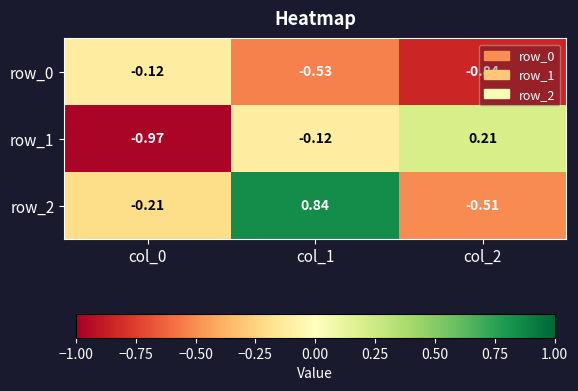

Is the value of row_0 at col_0 greater than the value of row_1 at col_2?

No